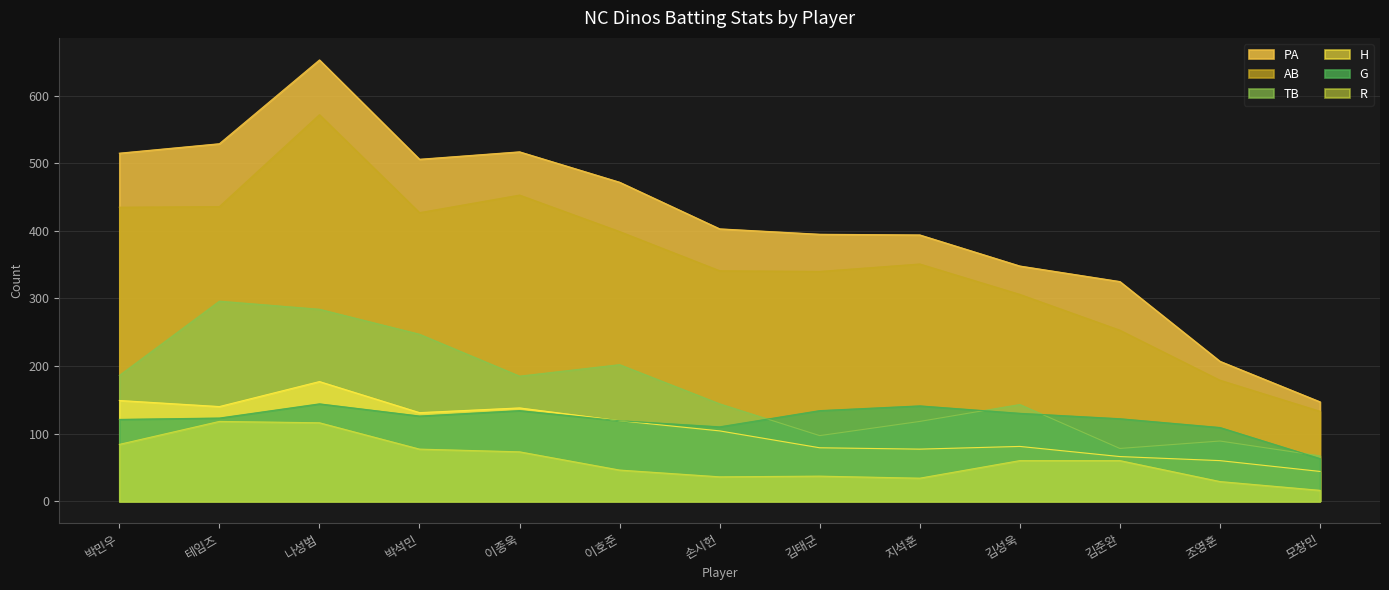

At which category is the sum across all series the highest?

나성범